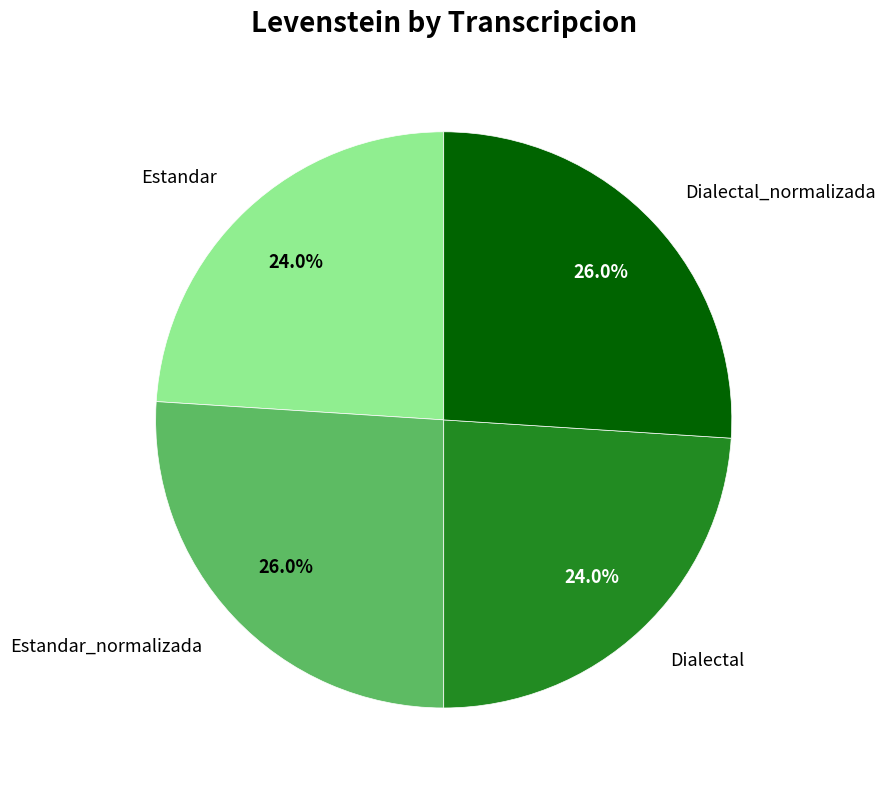

Count the number of slices in the pie.

4